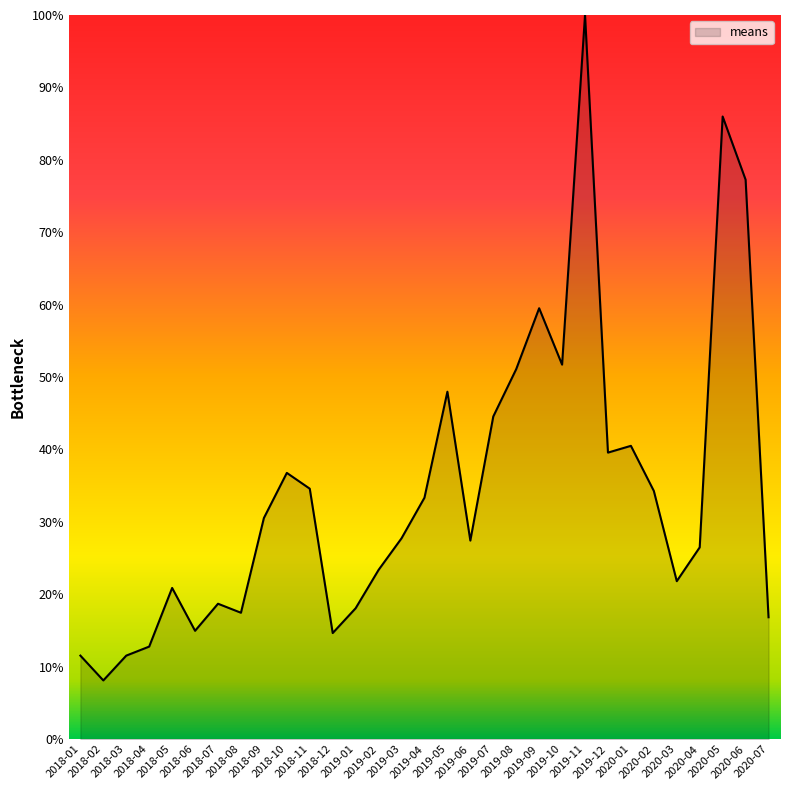

What is the minimum value shown in the chart?

8.1